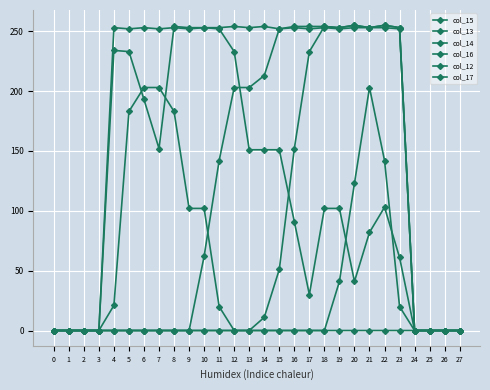

Read the col_13 value at 21.

253